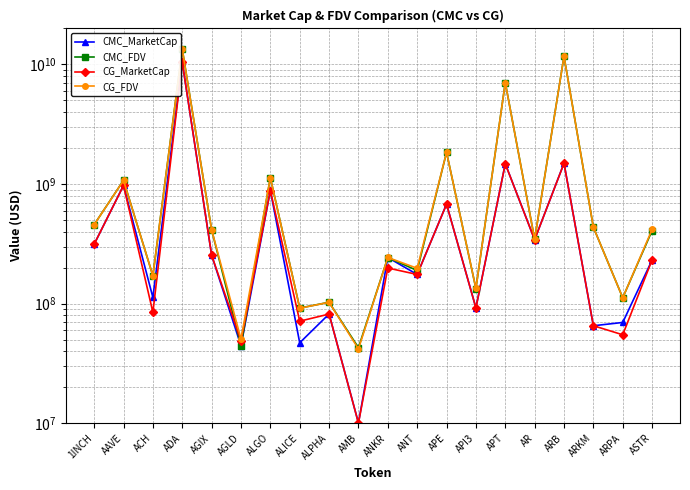

What is the spread (max minus min) of values at ADA?

2975908602.3